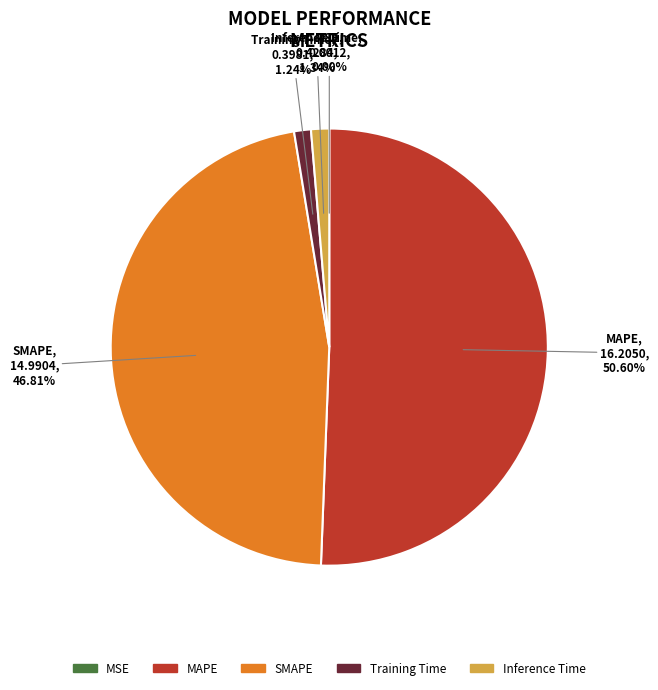

True or false: Training Time accounts for 11% of the total.

False